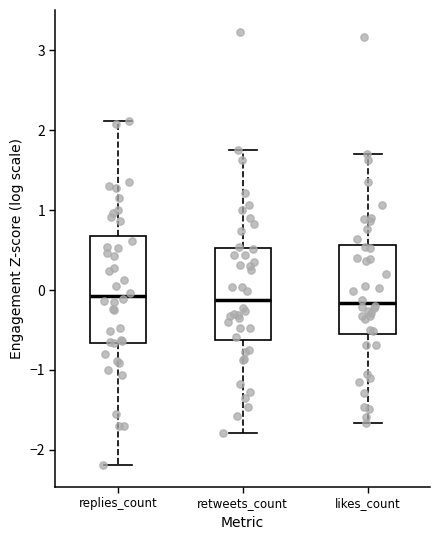

Where is the lower edge of the box for replies_count on the y-axis? The values are not printed on the chart, so give them approximately, as read against the axis.

-0.7